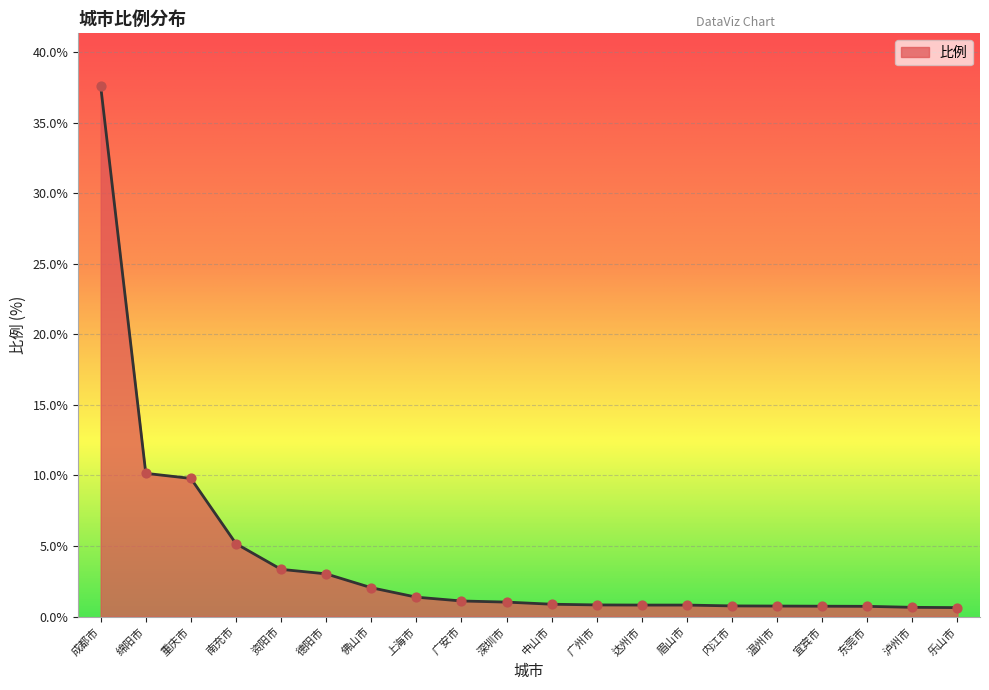

Between 佛山市 and 德阳市, which is larger?

德阳市